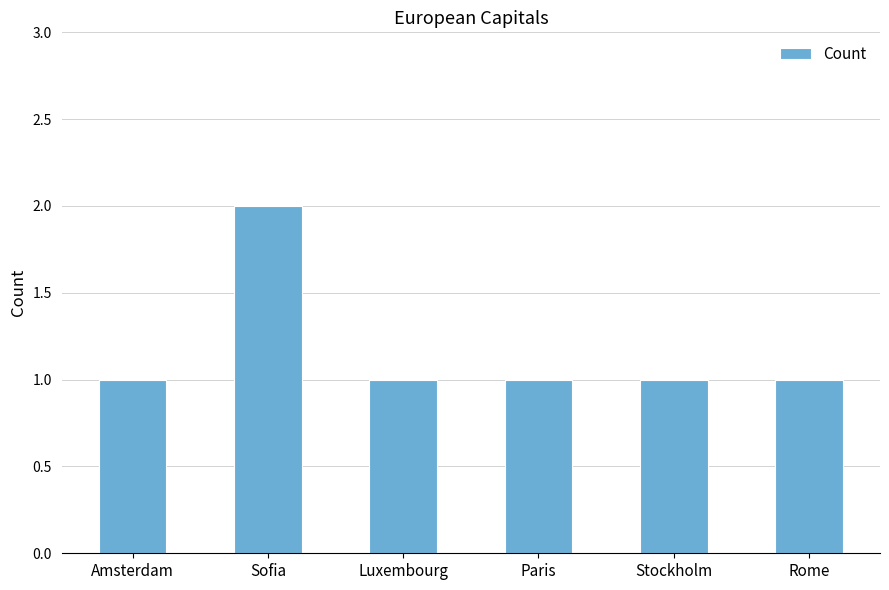

What value does the data have at Paris?

1